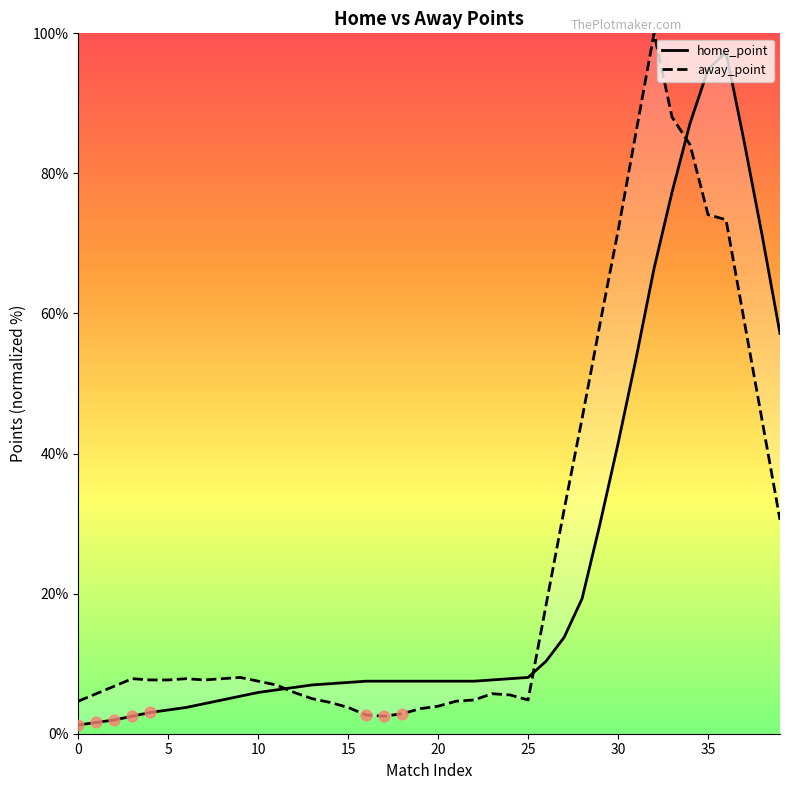

Which series reaches the maximum Y coordinate?

away_point